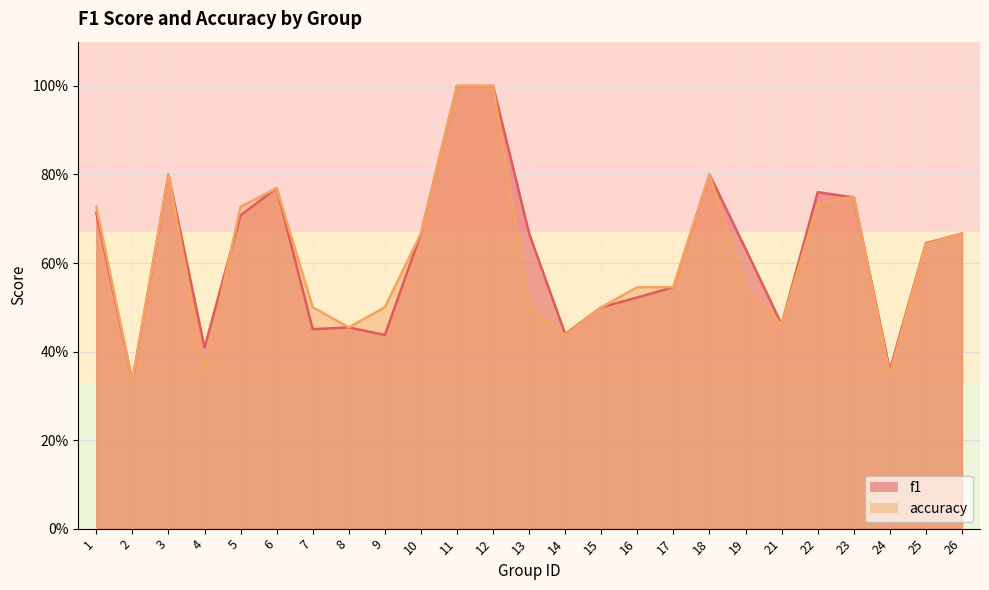

Which series changed the most between 15 and 25?

f1